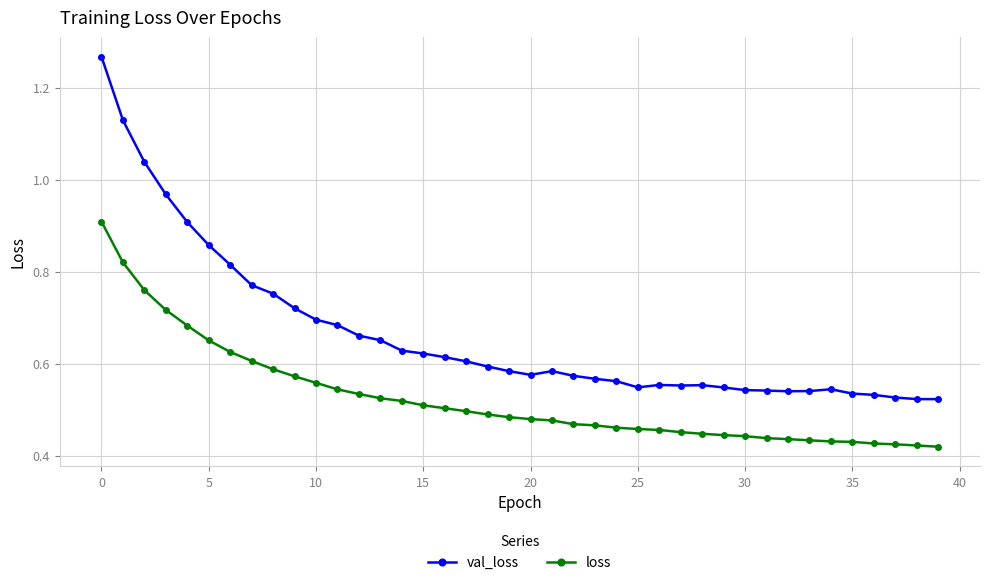

At how many categories does at least one series exceed 1?

3